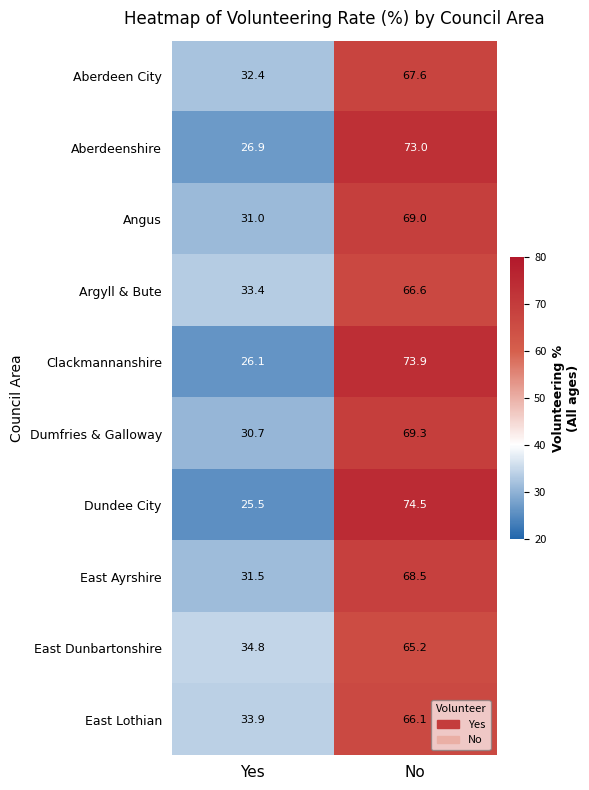

What is the minimum value for Dundee City?

25.5